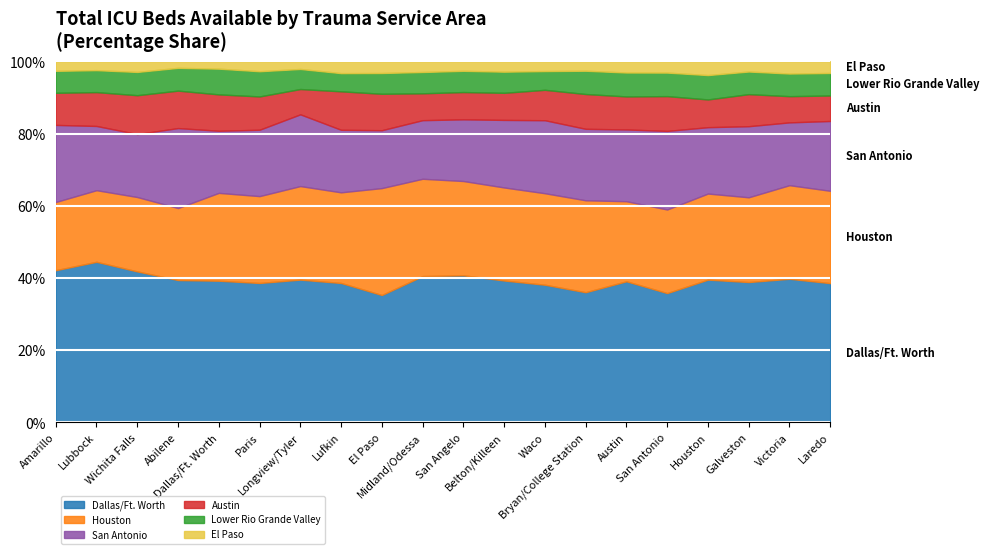

Which category has the lowest value across all series?

Abilene